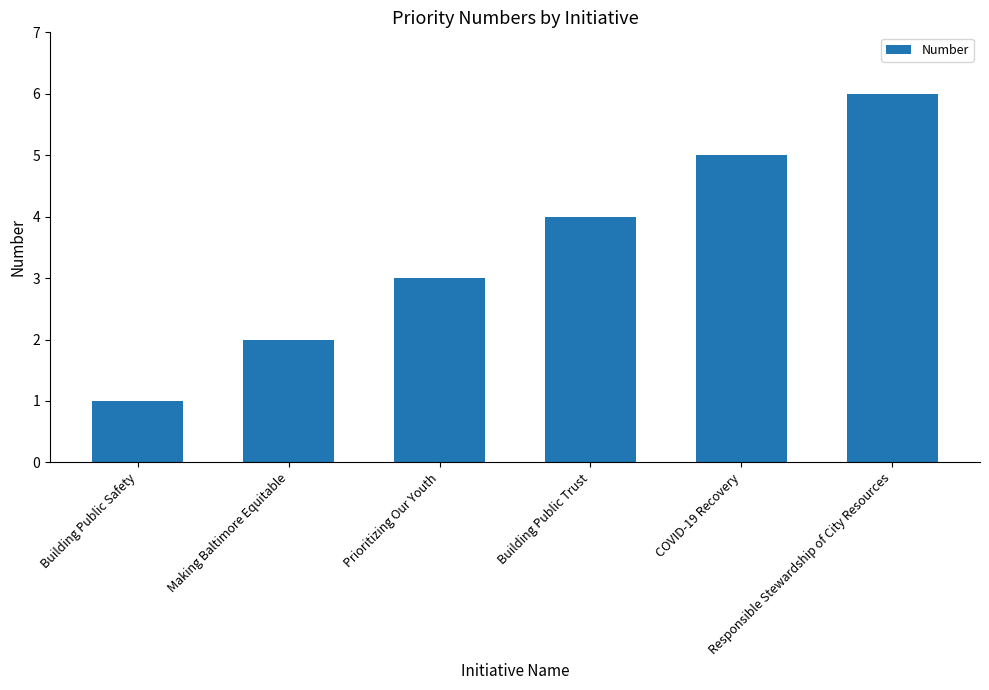

True or false: the data shows 3 at Prioritizing Our Youth.

True